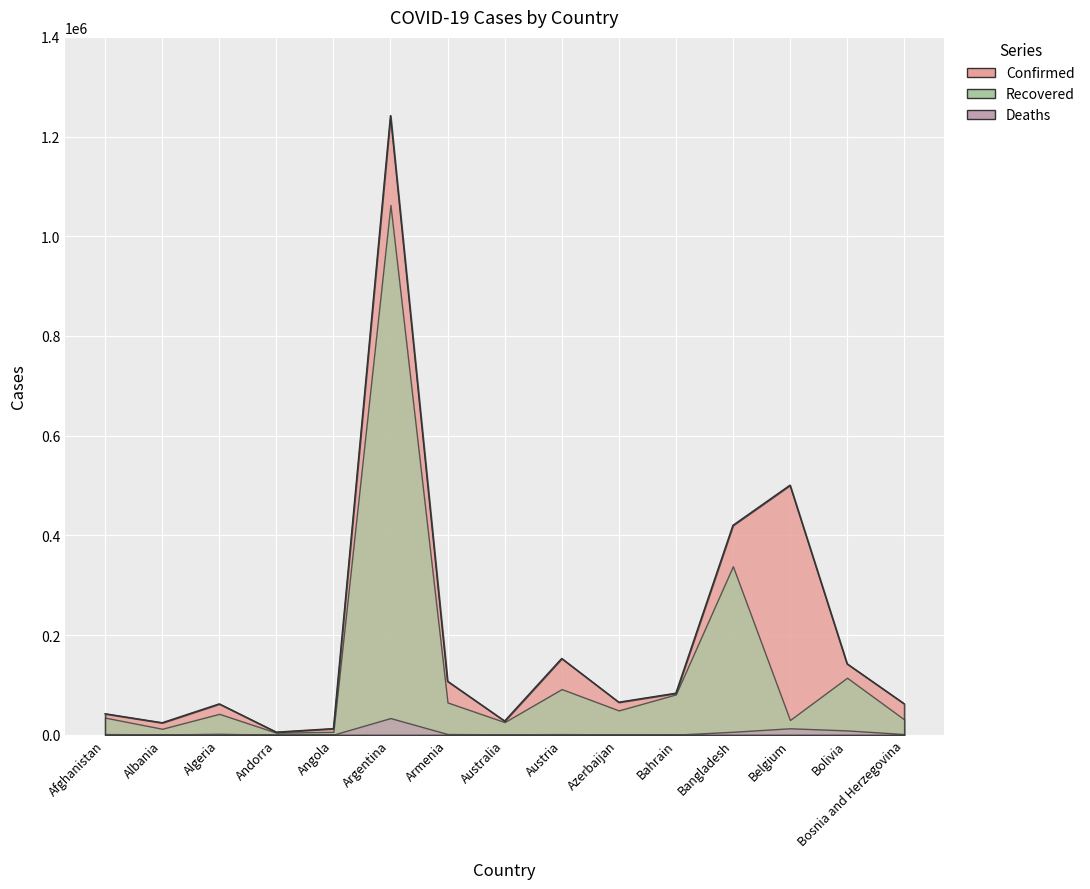

What are all the series names shown in the legend?

Confirmed, Recovered, Deaths